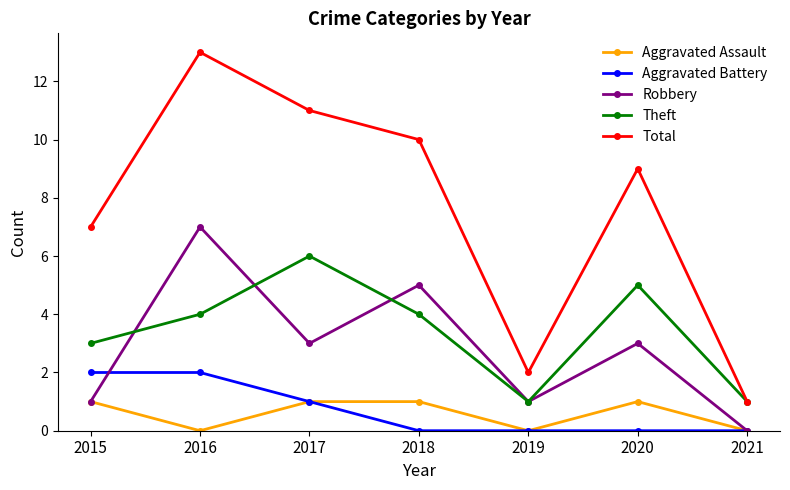

Which series has the widest spread of values?

Total